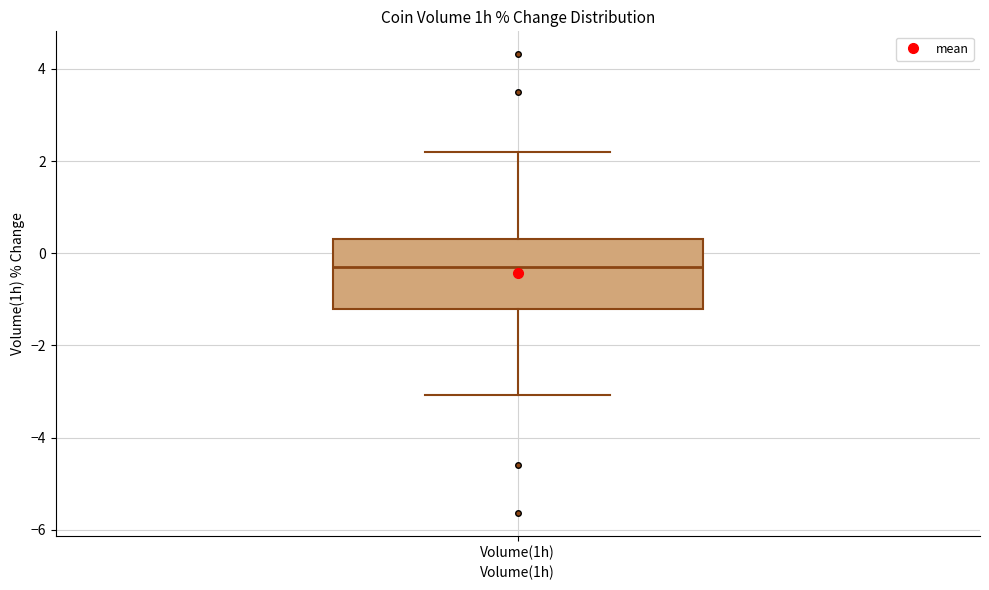

Transcribe this box plot: give where the median line is, the range the box spans, and where the two whiskers end, as read against the y-axis. The values are not printed on the chart, so give them approximately, as read against the axis.

median -0.2, box -1.2 to 0.4, whiskers -3.0 to 2.2